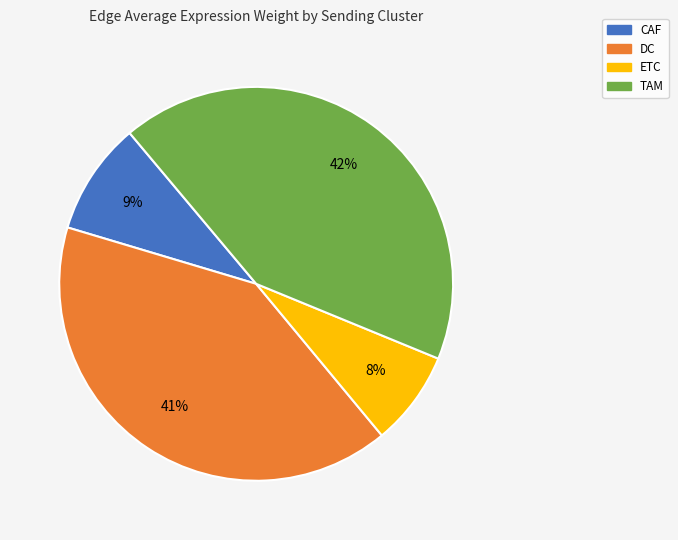

To the nearest percent, what is the average slice percentage?

25%